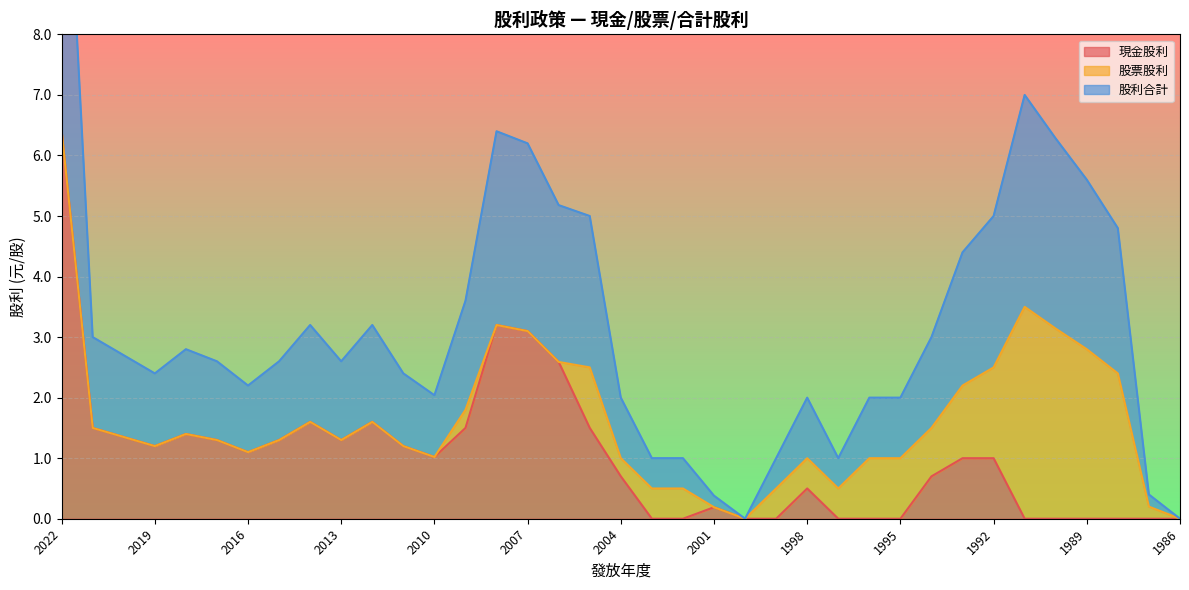

True or false: 股利合計 and 現金股利 cross at least once.

False